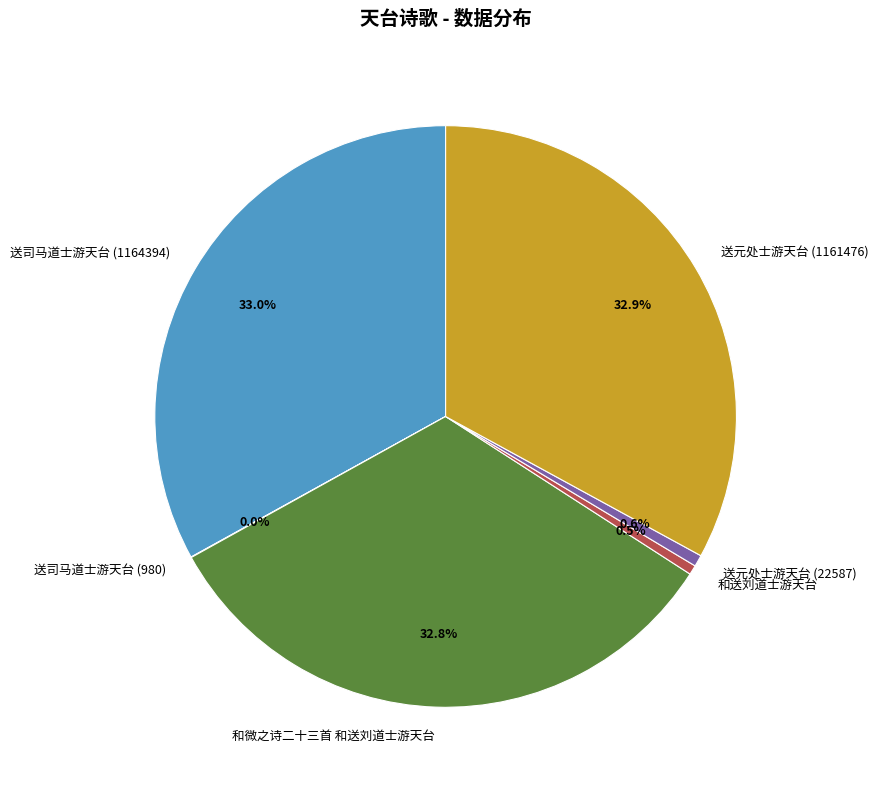

Which has a higher value, 送元处士游天台 (22587) or 送元处士游天台 (1161476)?

送元处士游天台 (1161476)